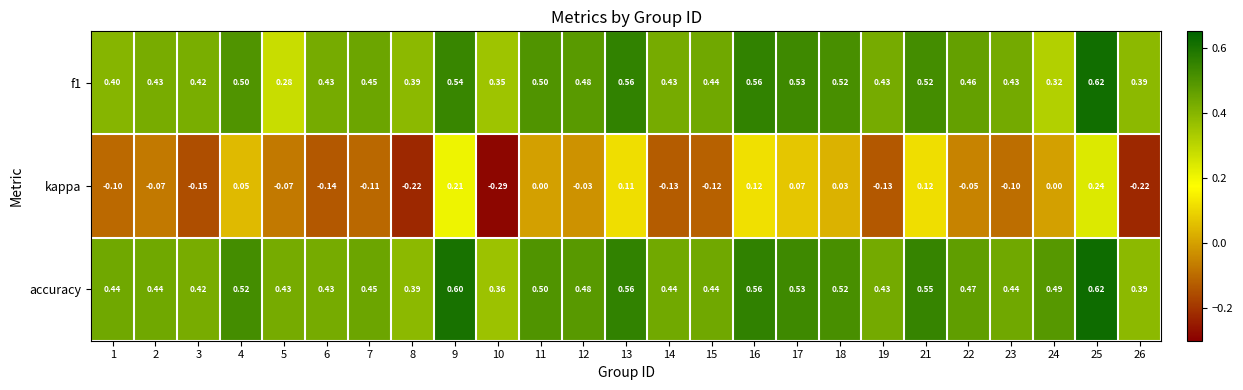

Which series changed the most between 1 and 9?

kappa